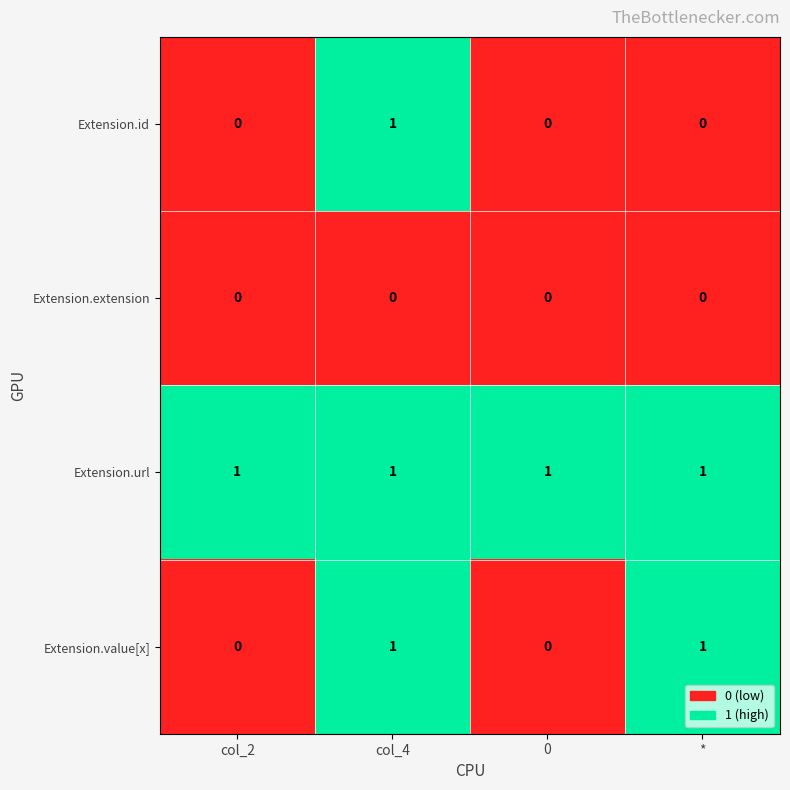

List the series in order of their overall mean, lowest first.

Extension.extension, Extension.id, Extension.value[x], Extension.url